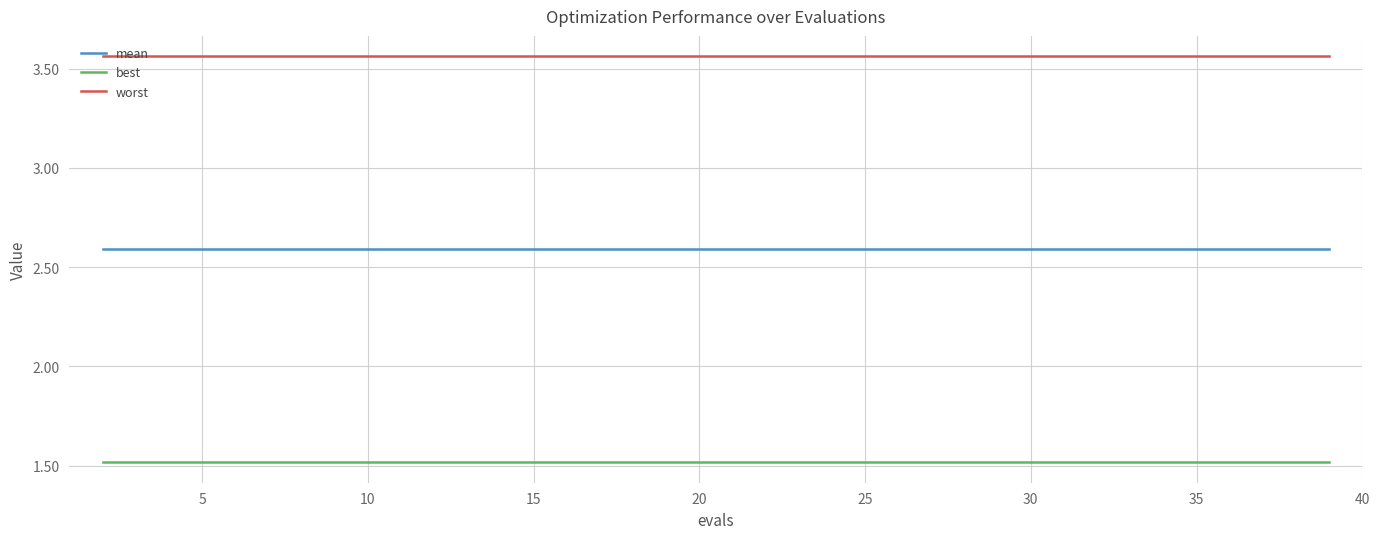

Which series has the largest total across all categories?

worst